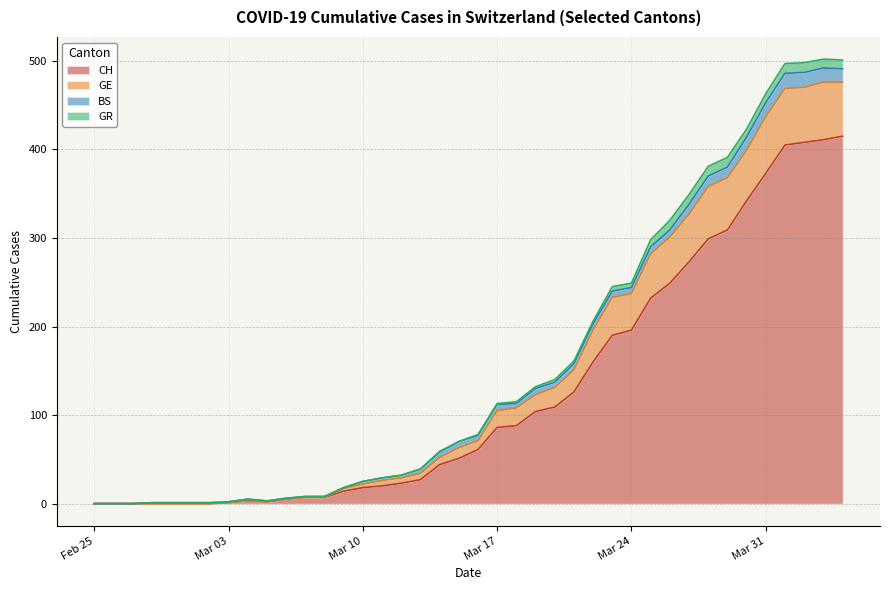

What is the difference between the maximum and minimum values in the CH series?

415